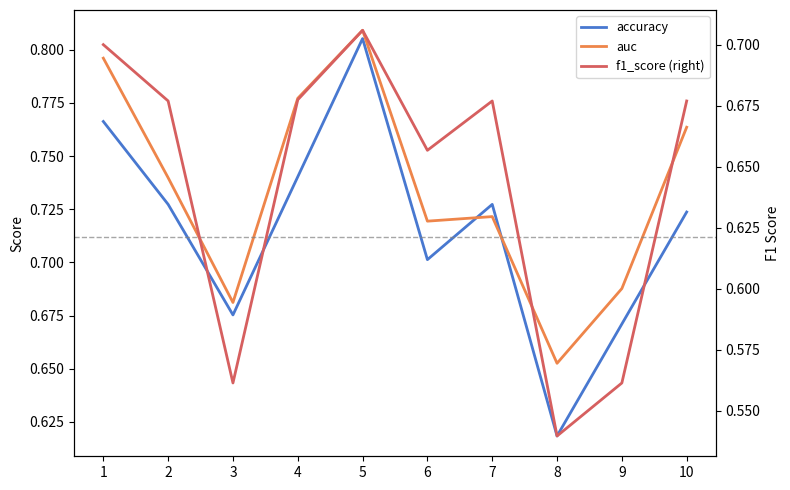

What is the sum of all auc values?

7.3